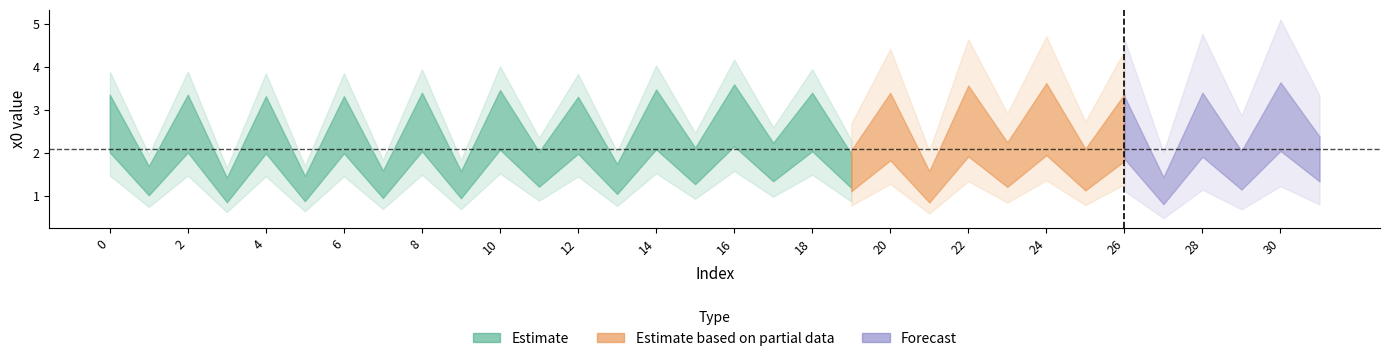

Which has a higher value, 4 or 13?

4